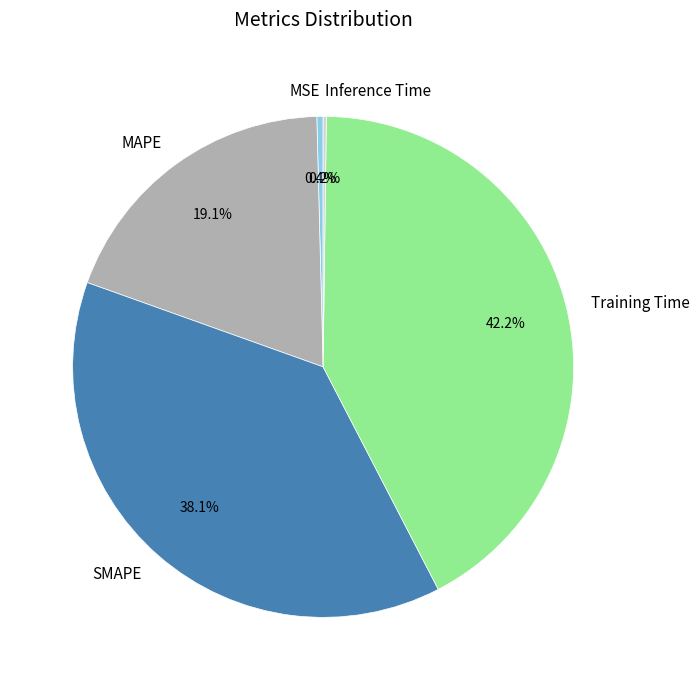

Which slice is the largest?

Training Time